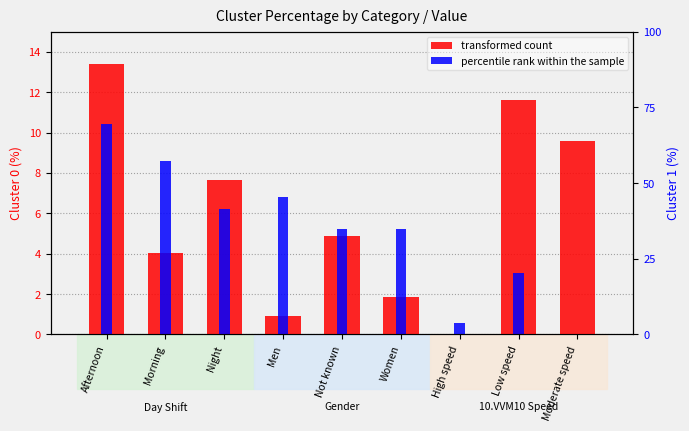

What is the approximate value of Cluster 0 (%) at Moderate speed?

9.6